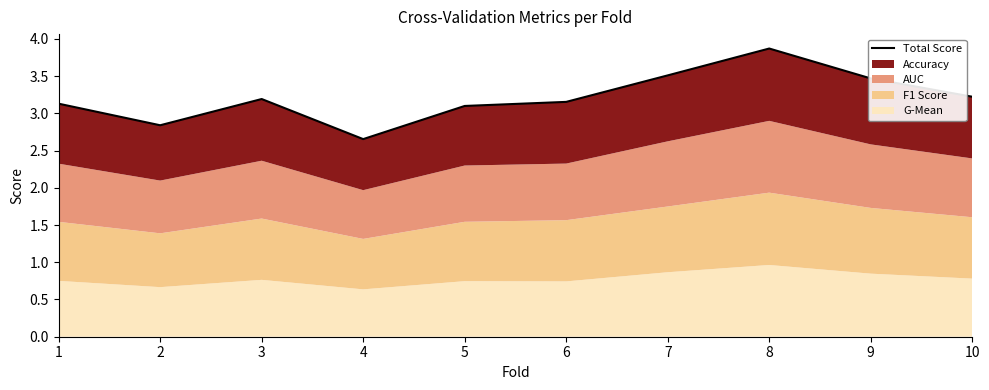

The chart shows a value of 3.2 at 3. True or false?

True